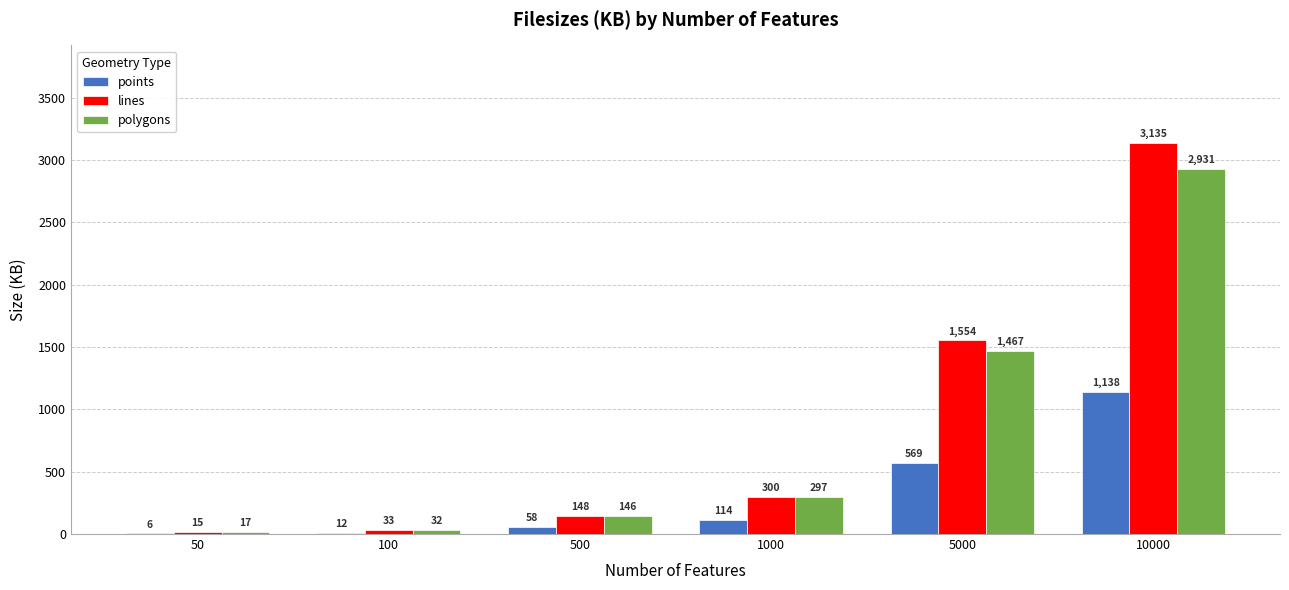

How many distinct data groups are displayed?

3